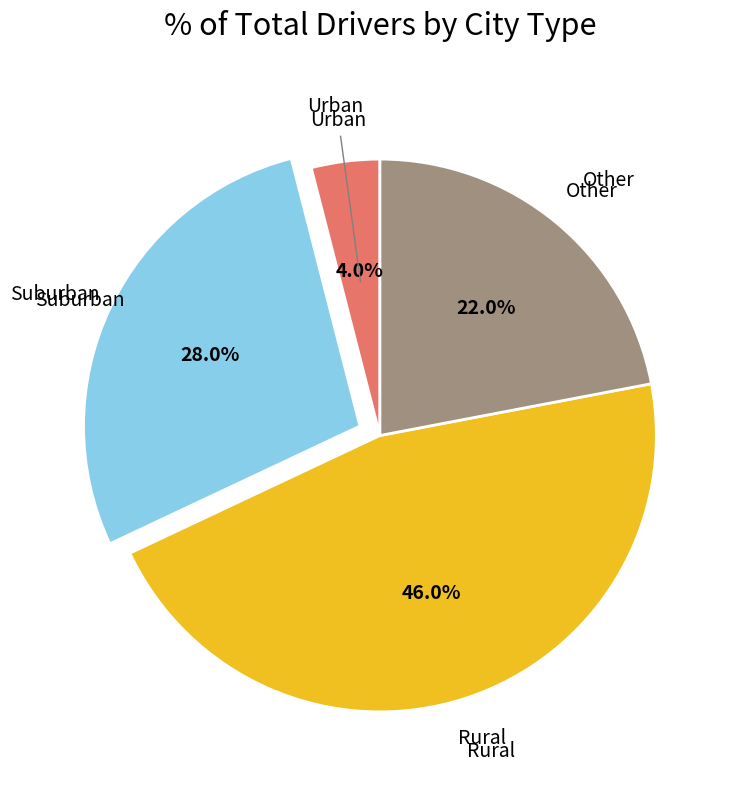

Is there a majority slice in this chart?

No